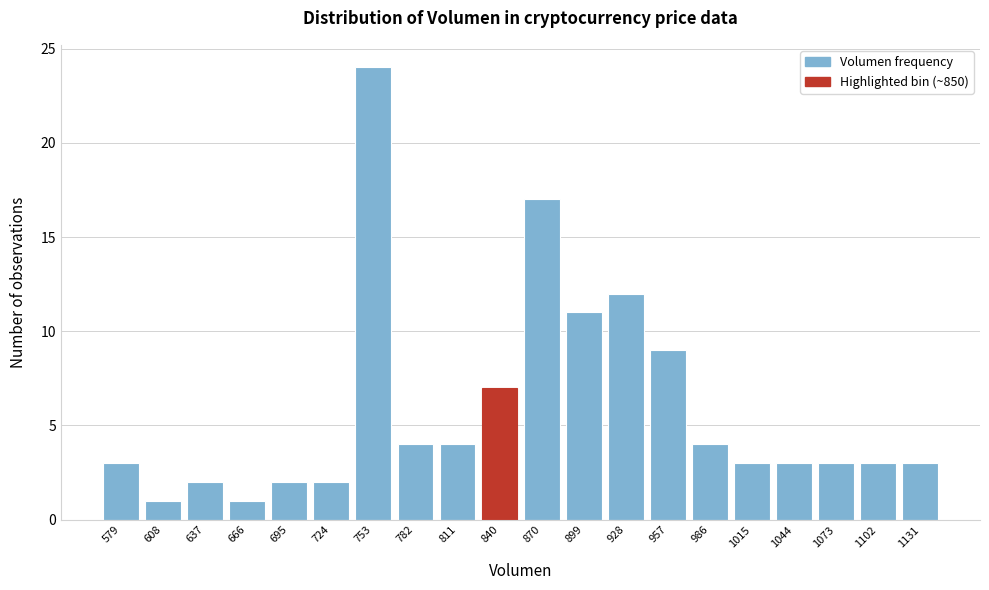

Reading left to right, extract all data points from this chart.

579=3	608=1	637=2	666=1	695=2	724=2	753=24	782=4	811=4	840=7	870=17	899=11	928=12	957=9	986=4	1015=3	1044=3	1073=3	1102=3	1131=3